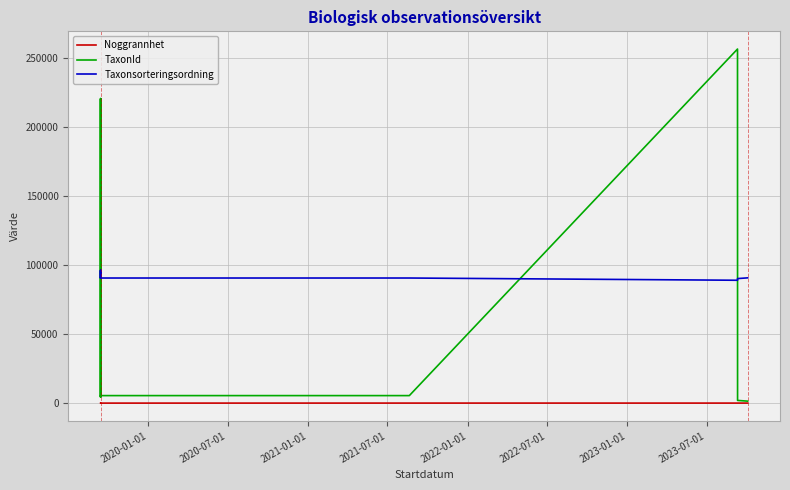

What is the difference between the second highest and minimum values in the Noggrannhet series?

17